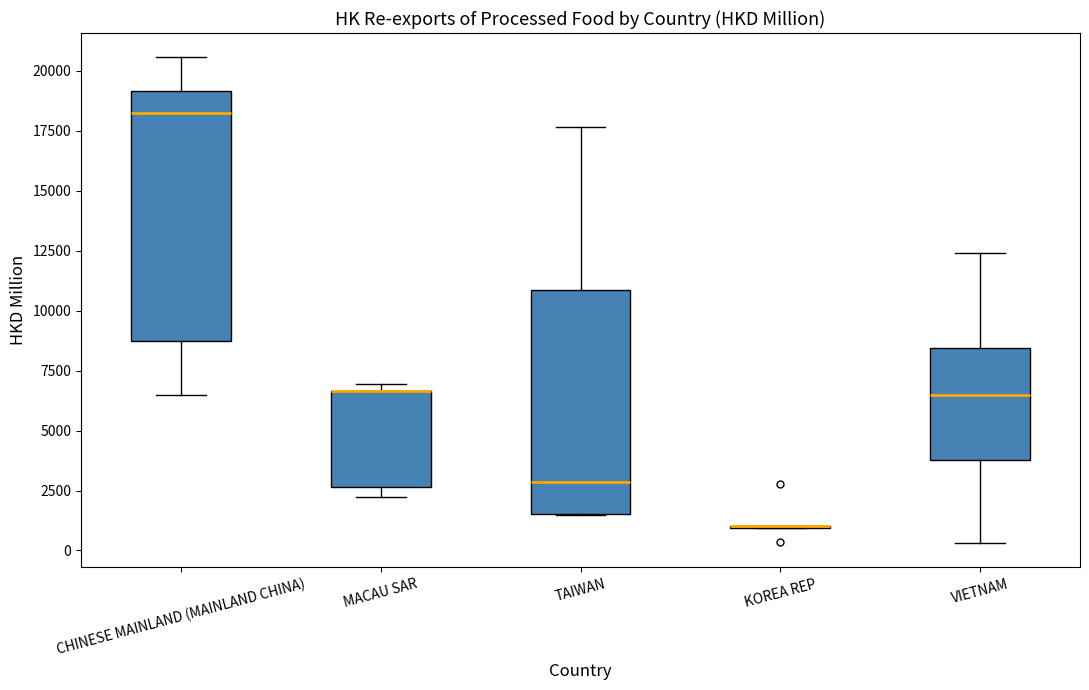

Reading left to right, read every box against the y-axis: the position of its median line, the range the box covers, and the ends of its whiskers. The values are not printed on the chart, so give them approximately, as read against the axis.

CHINESE MAINLAND (MAINLAND CHINA): median 18000, box 8500 to 19000, whiskers 6500 to 20500
MACAU SAR: median 6500 (drawn on the box's upper edge), box 2500 to 6500, whiskers 2000 to 7000
TAIWAN: median 3000, box 1500 to 11000, whiskers 1500 to 17500
KOREA REP: box collapsed to a line at 1000, whiskers 1000 to 1000
VIETNAM: median 6500, box 4000 to 8500, whiskers 500 to 12500